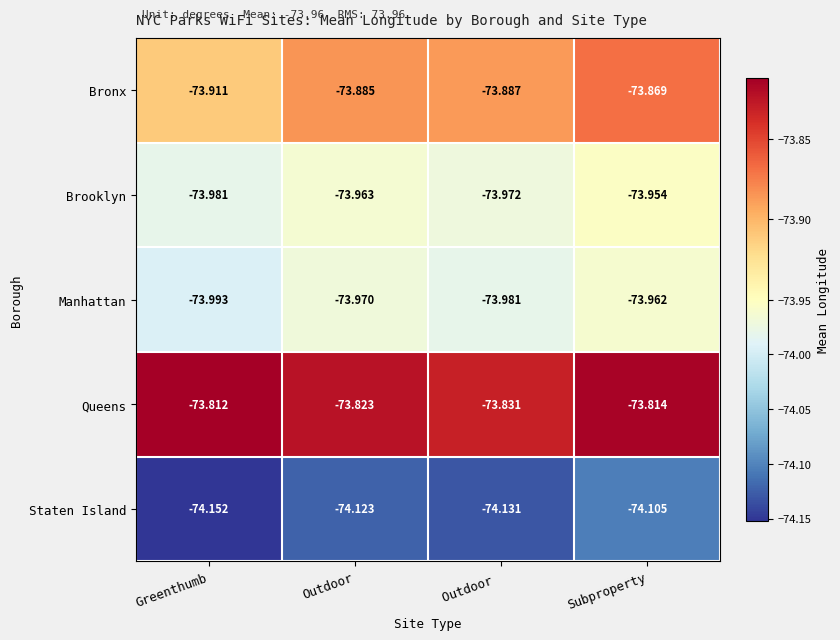

Which label corresponds to the smallest value in the chart?

Greenthumb